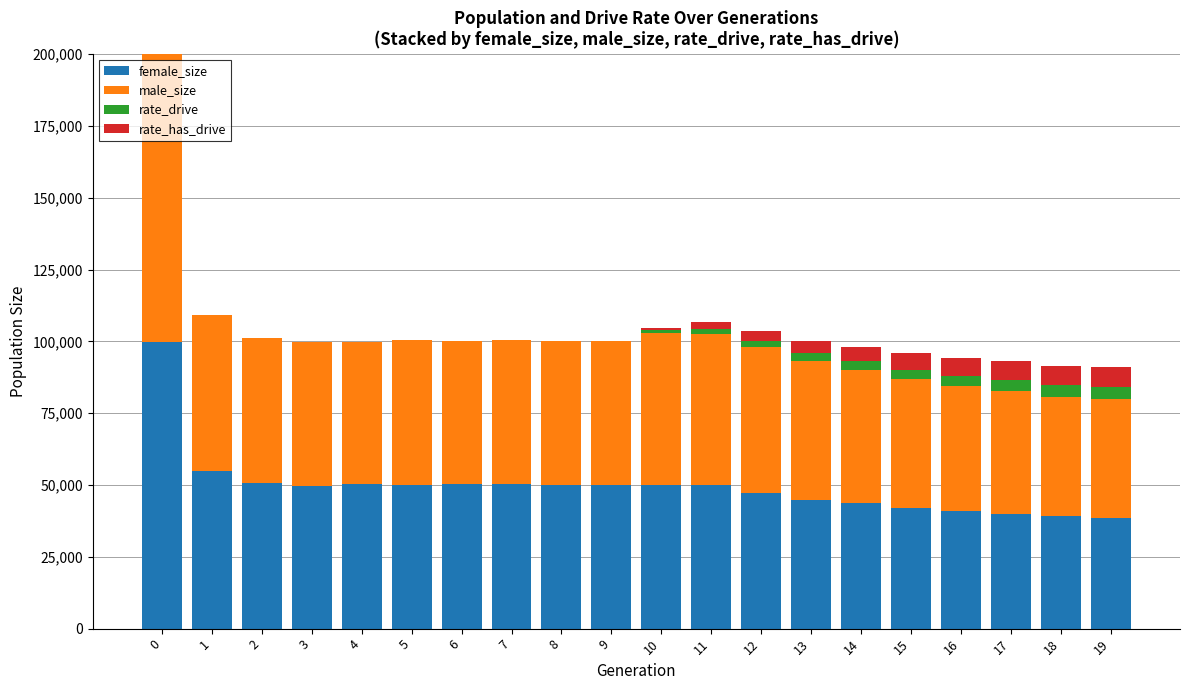

Are the bars horizontal?

No